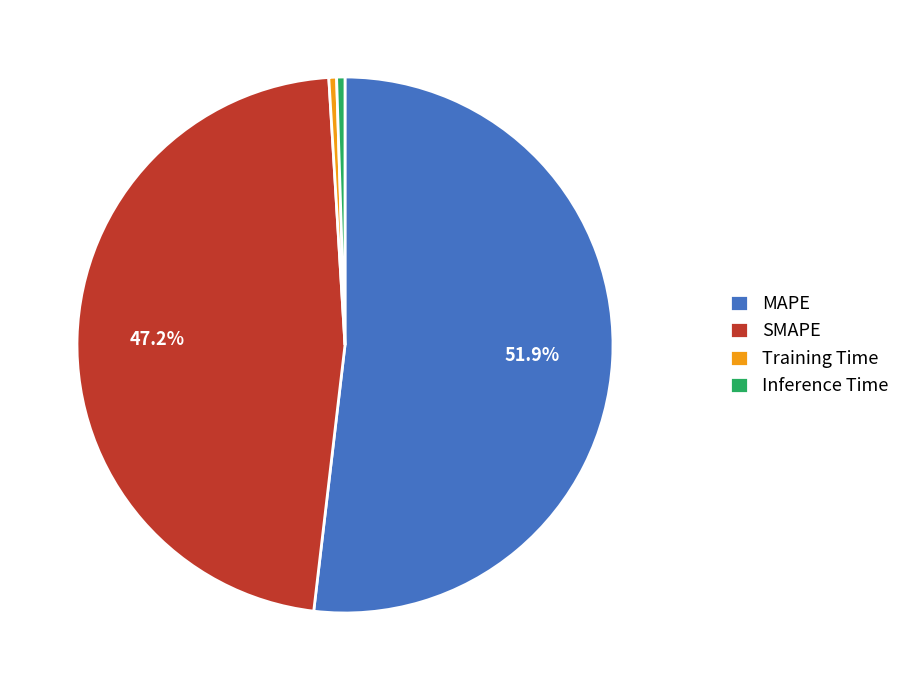

Which category has the biggest portion of the pie?

MAPE